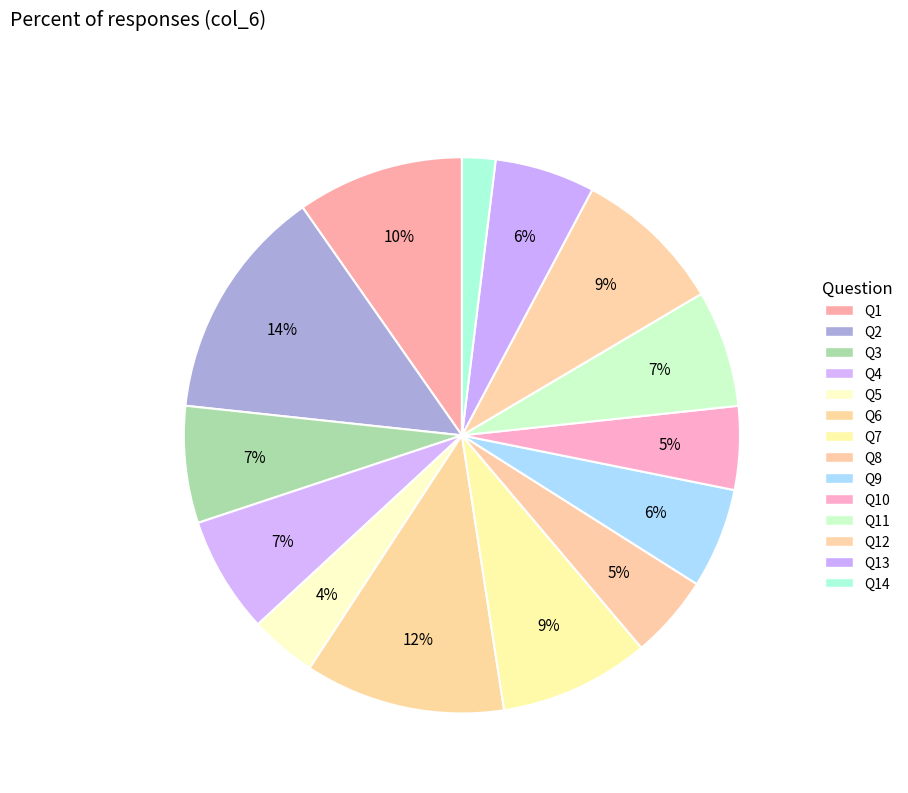

Count the number of slices in the pie.

14